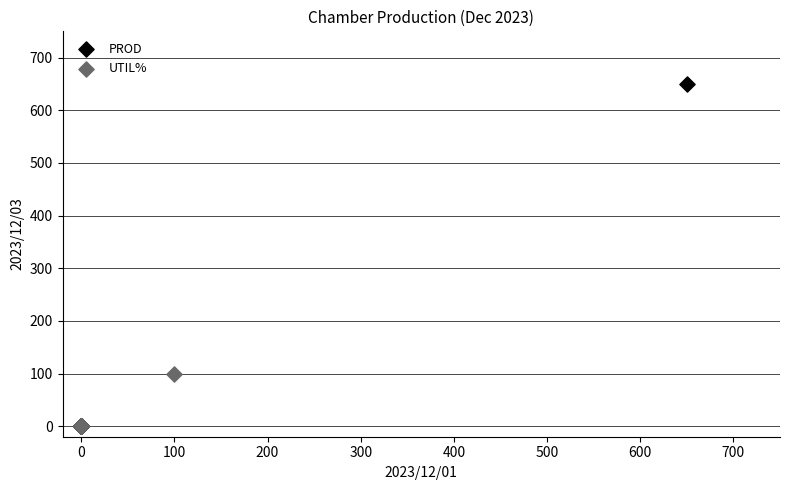

Which series reaches the maximum Y coordinate?

PROD